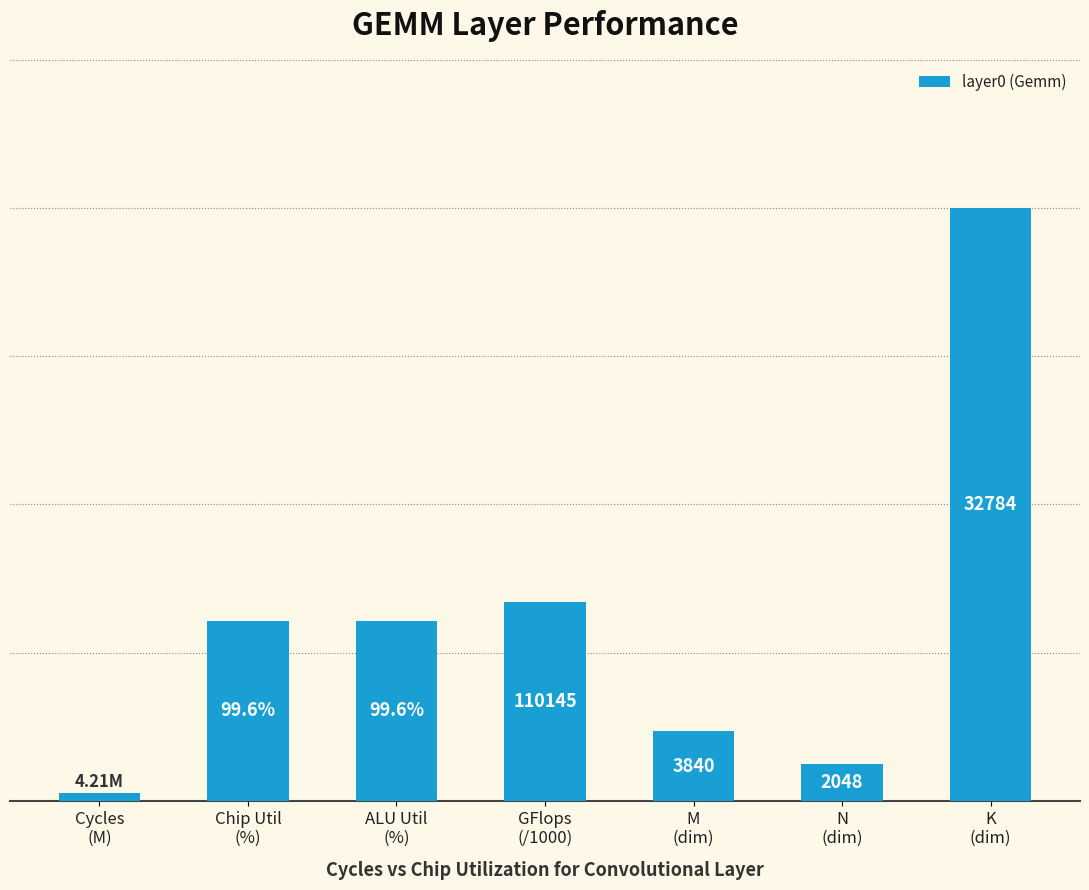

Does the chart contain any negative values?

No